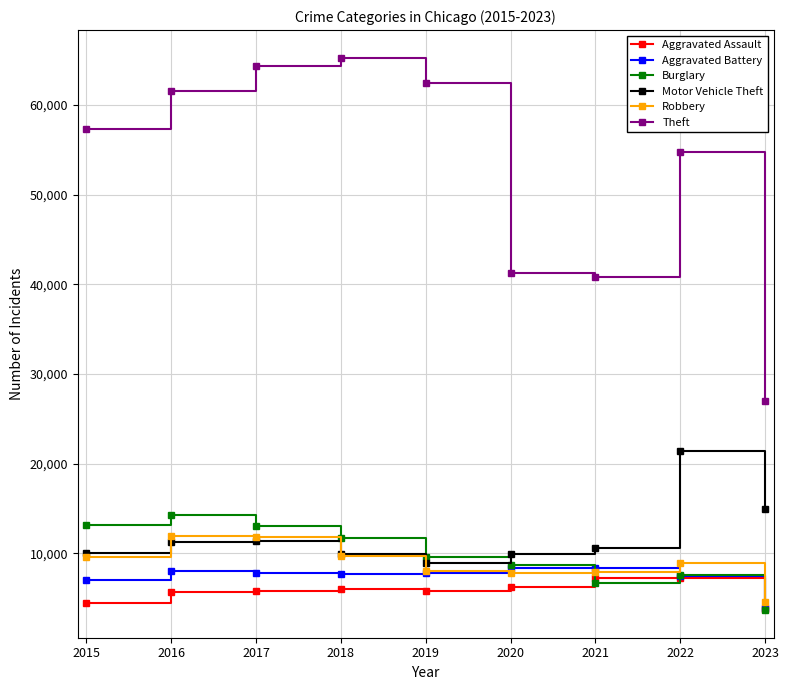

What is the value of the Theft point at the 2nd from the left?

61621